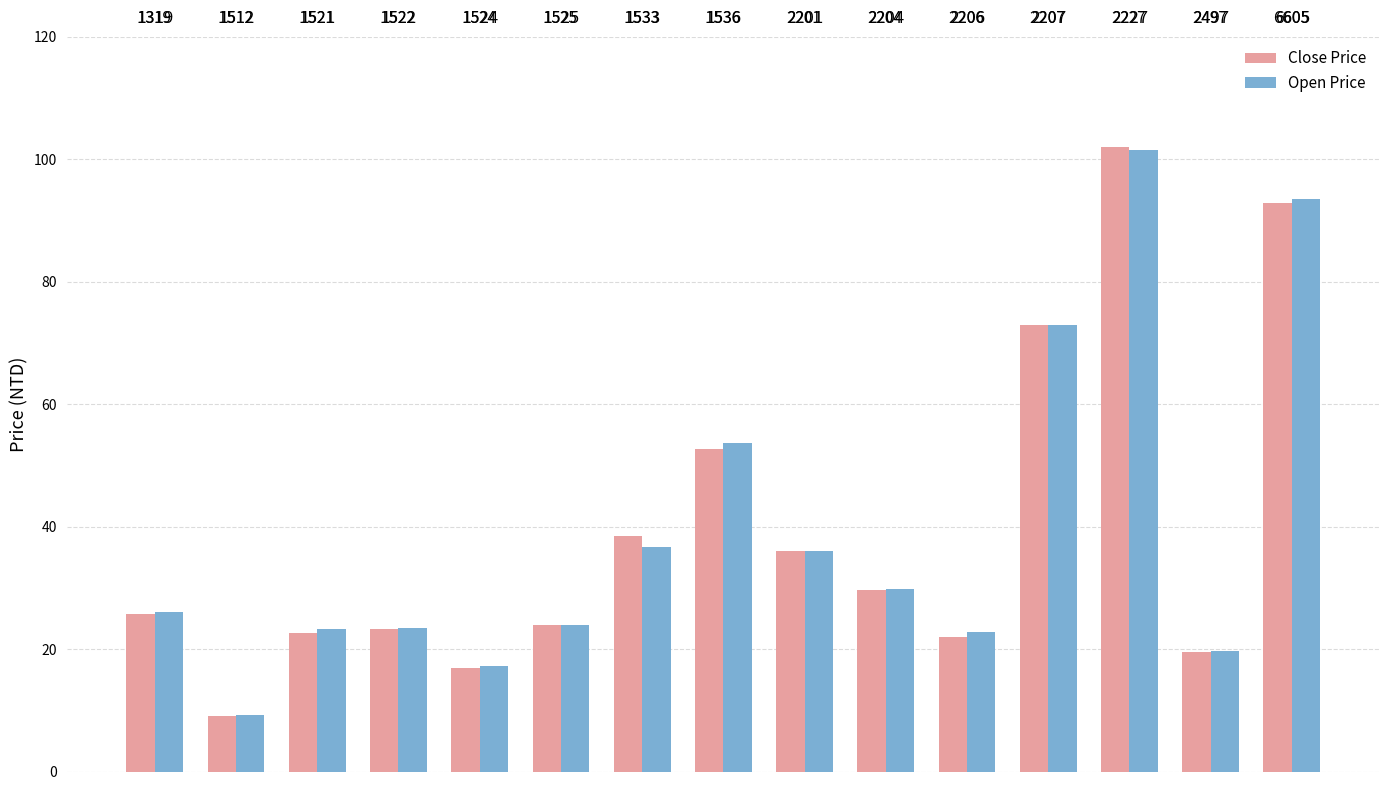

What is the sum of all Open Price values?

589.5